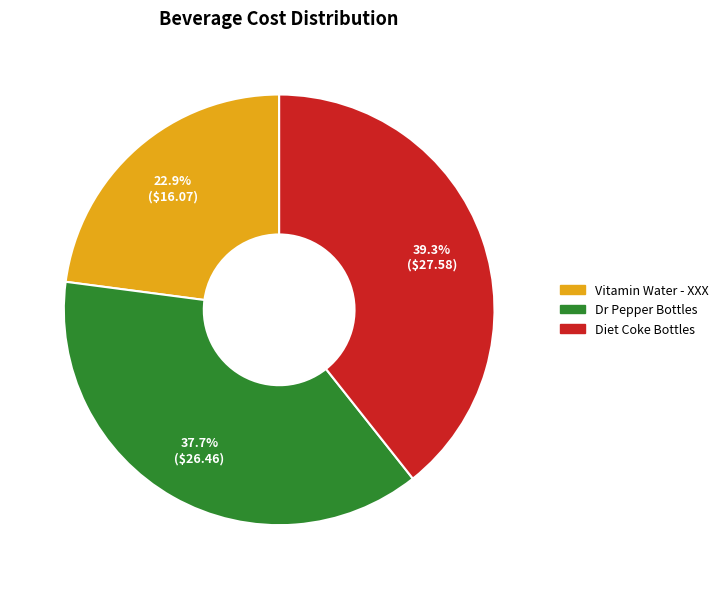

Approximately how many times larger is the value at Vitamin Water - XXX compared to Dr Pepper Bottles?

0.6